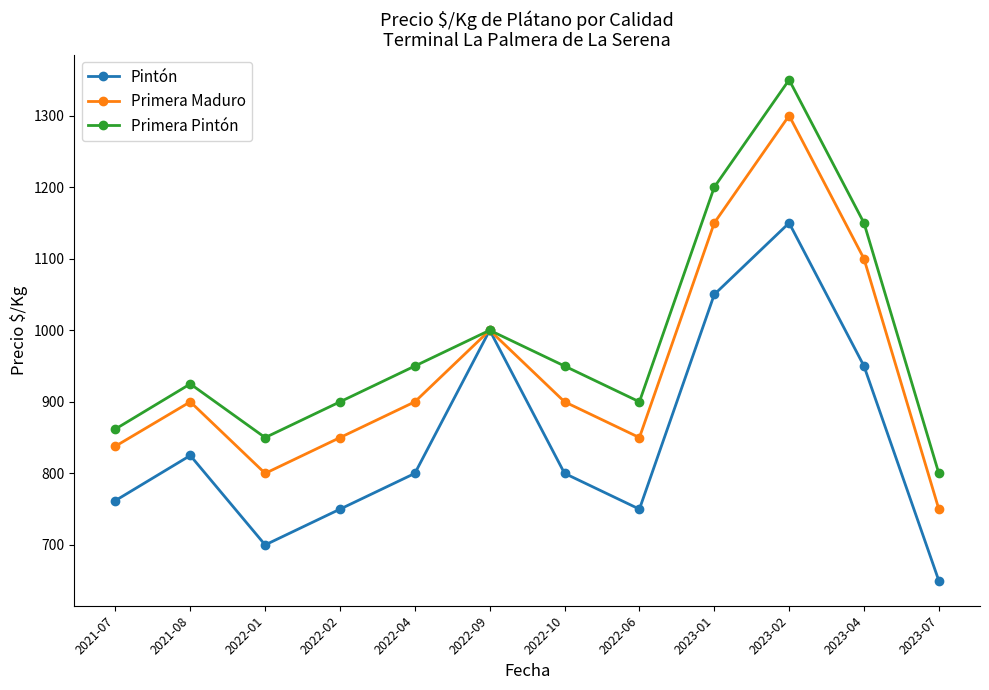

What is the label of the 1st point from the right?

2023-07